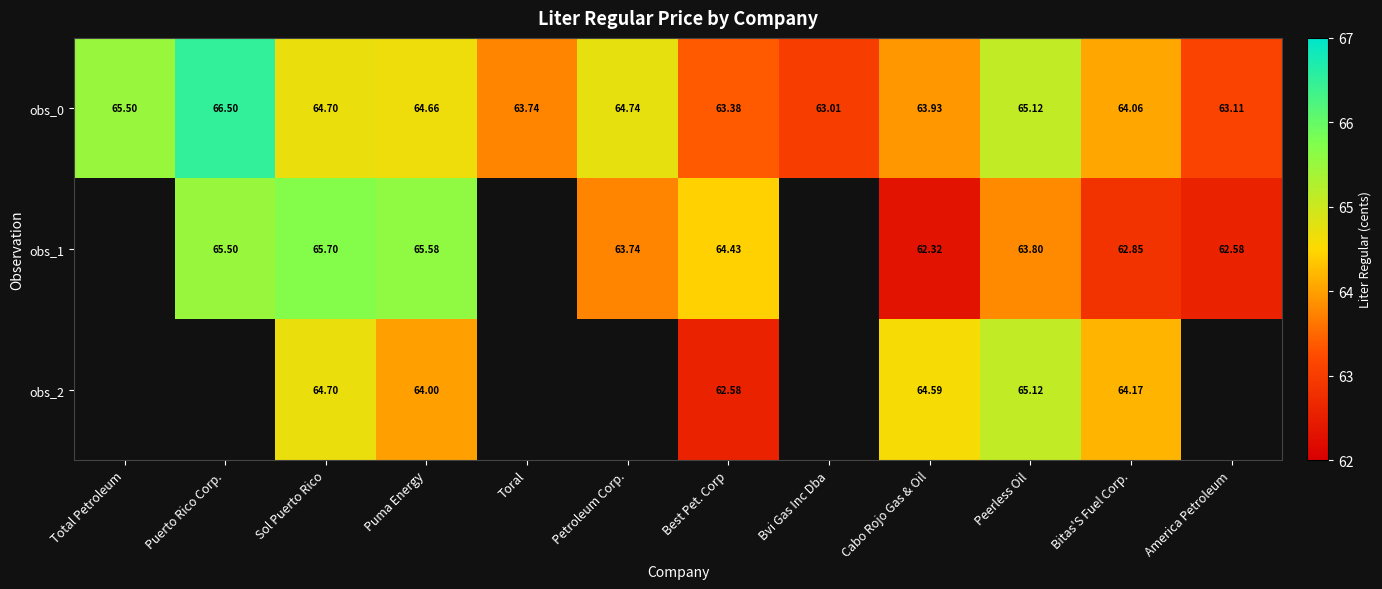

Which category has the lowest value in the obs_0 series?

Bvi Gas Inc Dba